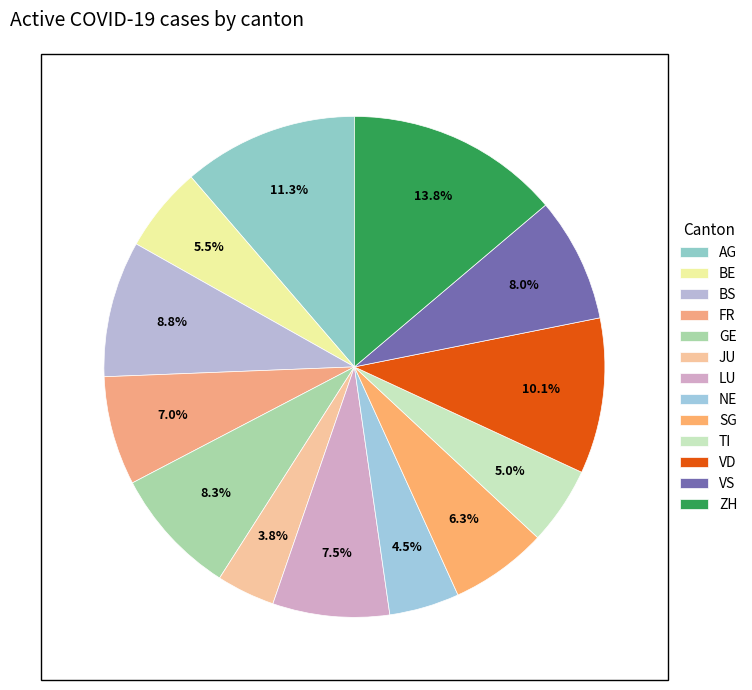

To the nearest percent, what percentage of the pie is LU?

8%